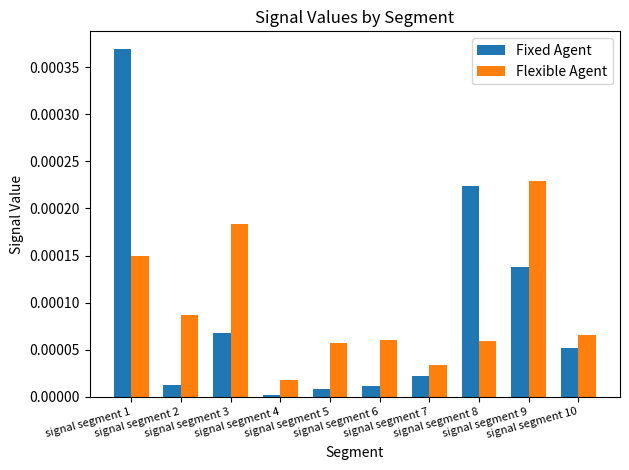

Which series has the widest spread of values?

Fixed Agent